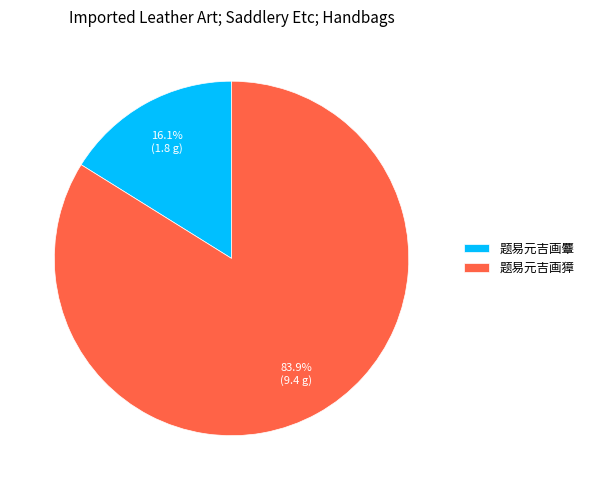

Is there a majority slice in this chart?

Yes